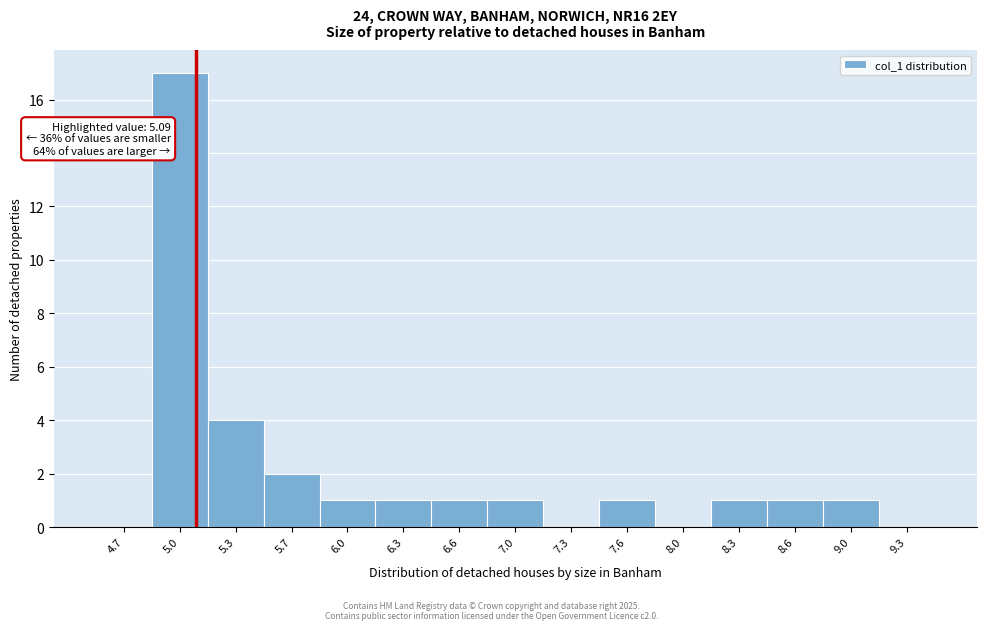

Over which range of the x-axis is the bar tallest?

4.85 to 5.15